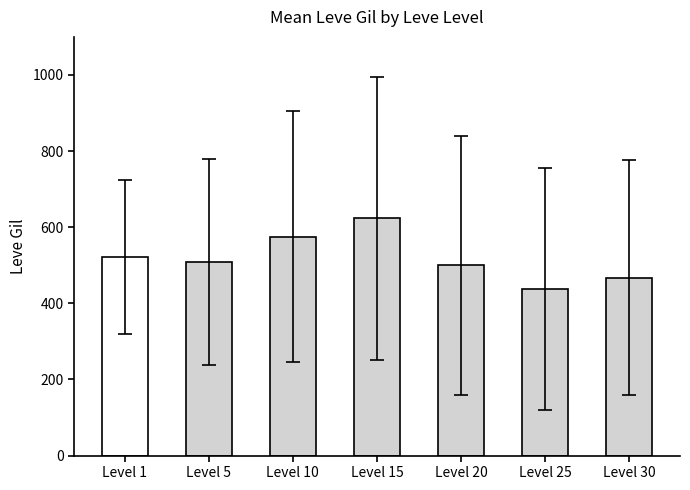

True or false: the data shows 438.3 at Level 25.

True